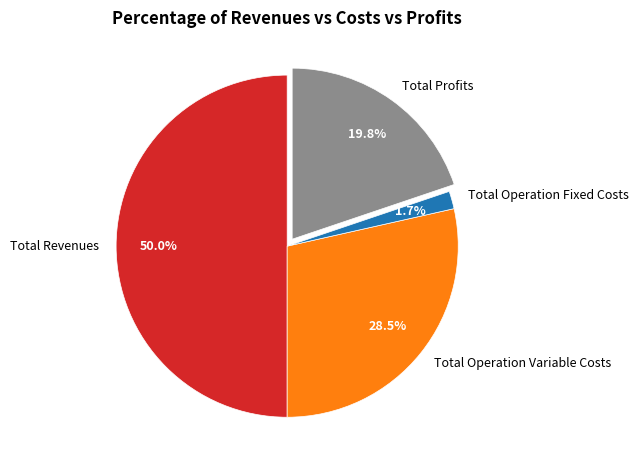

What is the total percentage of Total Operation Fixed Costs and Total Operation Variable Costs?

30.2%